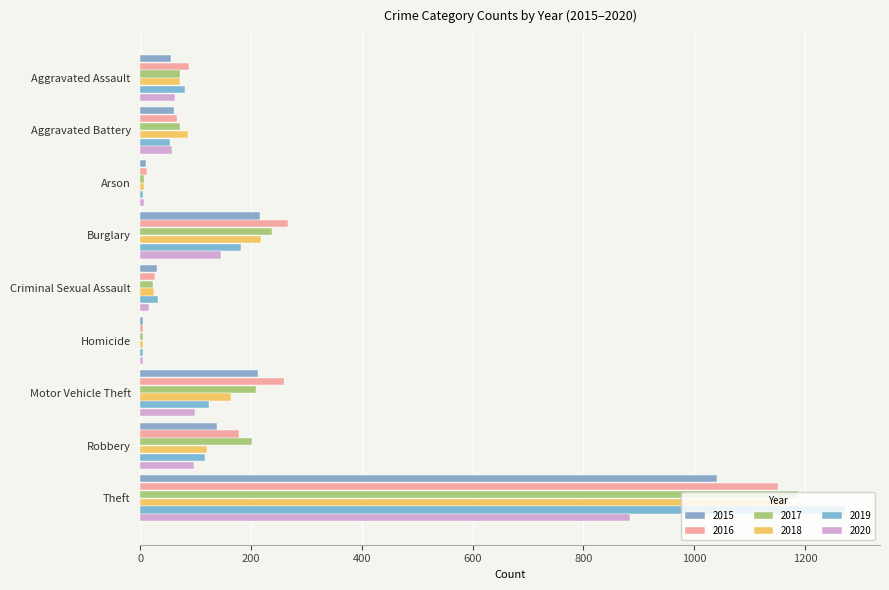

How many categories are shown in the chart?

9